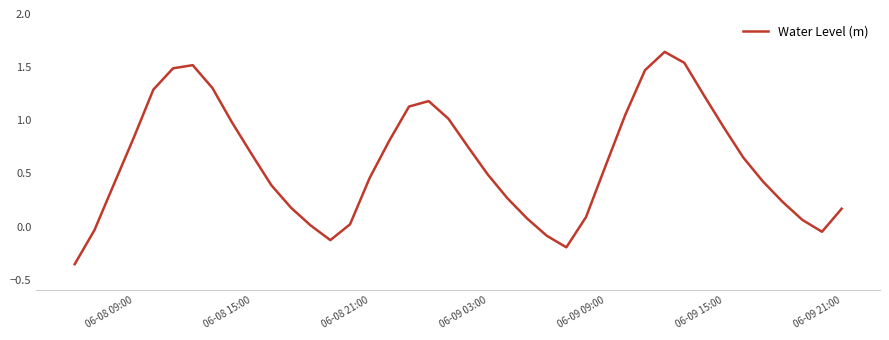

What is the smallest value displayed?

-0.4